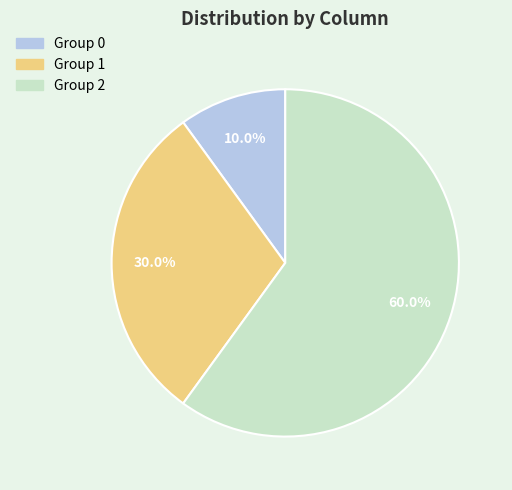

Which category has the smallest portion of the pie?

Group 0